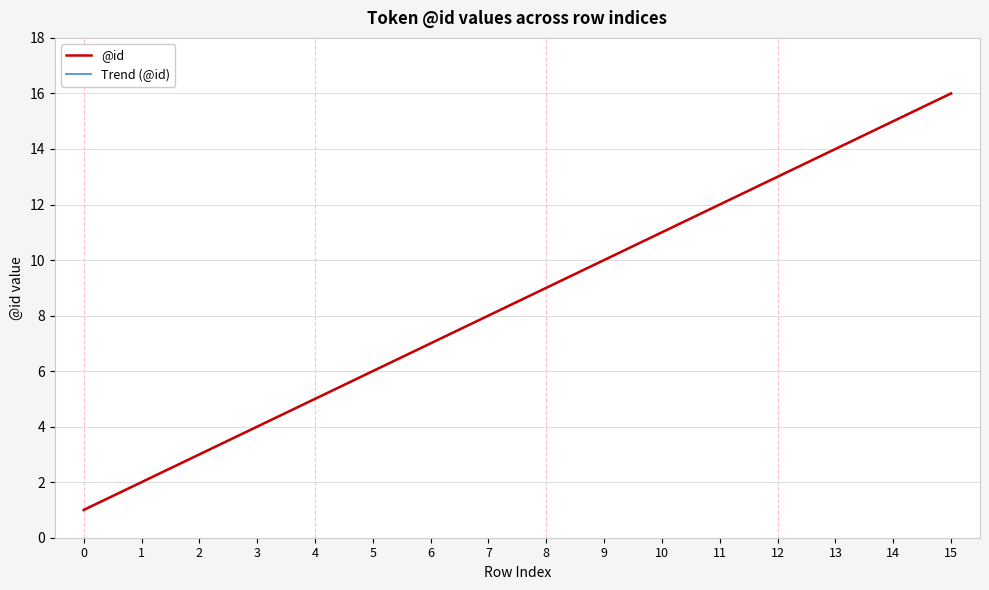

True or false: the data shows 14 at 13.

True